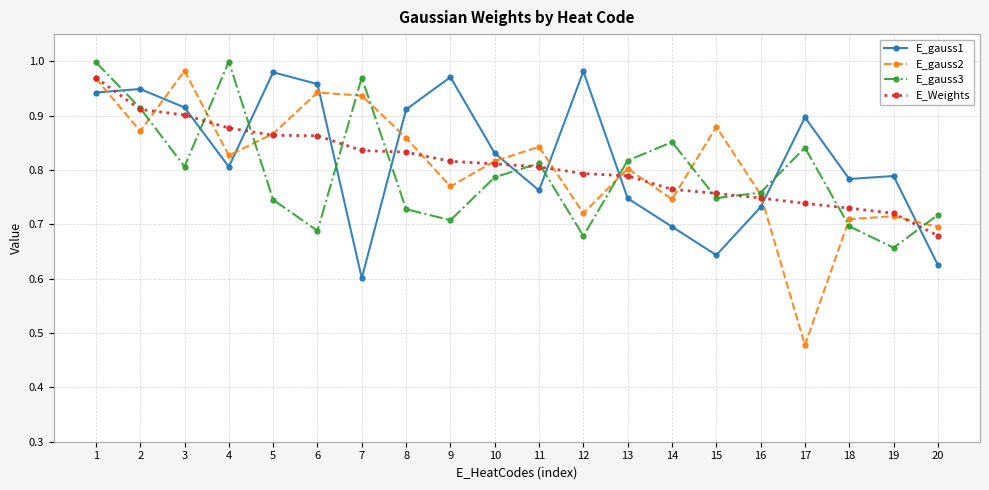

Between which two adjacent categories do E_Weights and E_gauss1 first intersect?

1 and 2